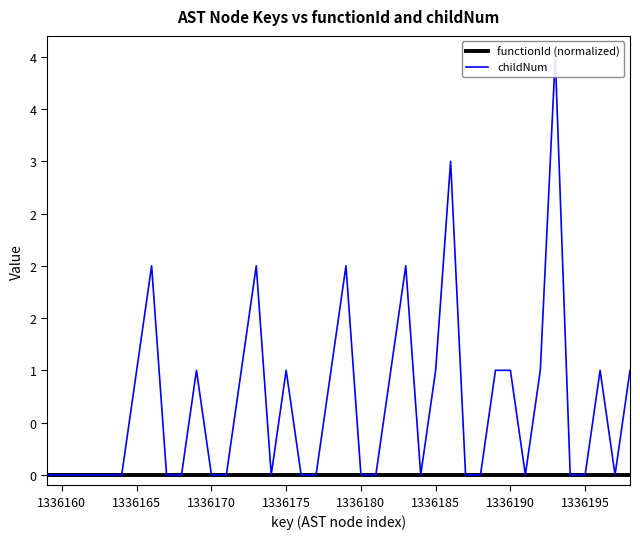

What are all the series names shown in the legend?

functionId (normalized), childNum